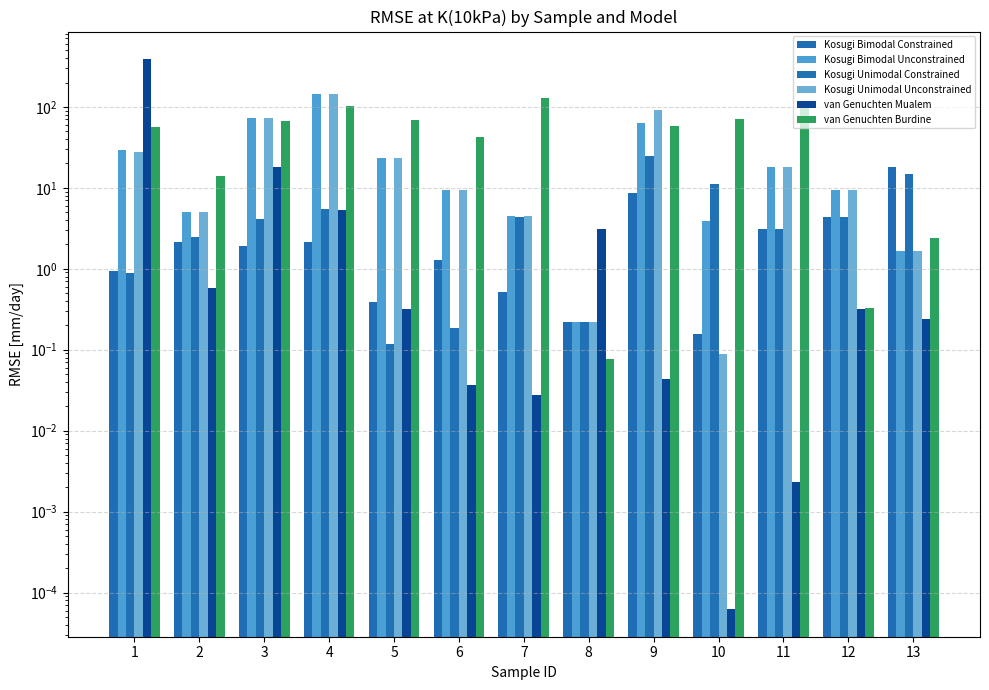

What is the value of the Kosugi Unimodal Constrained bar at the 12th from the left?

4.3